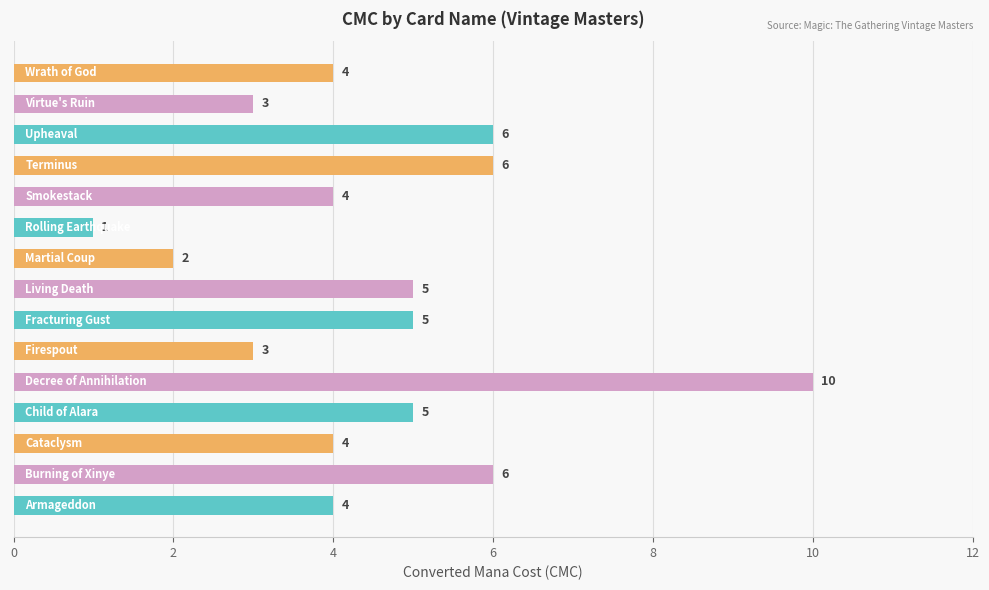

Reading top to bottom, what are all the values shown in this chart?

4	3	6	6	4	1	2	5	5	3	10	5	4	6	4